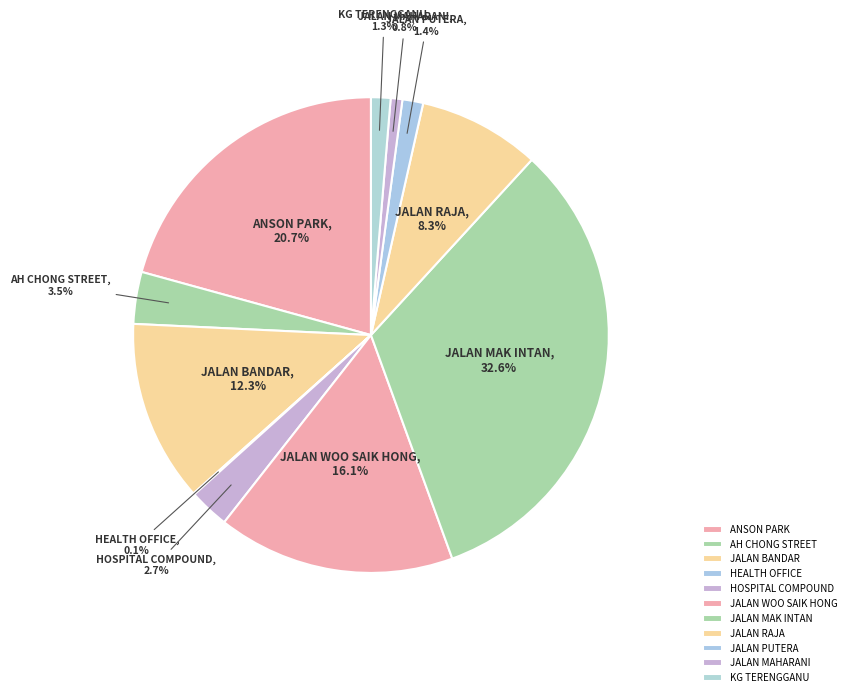

Which has a higher value, AH CHONG STREET or HOSPITAL COMPOUND?

AH CHONG STREET